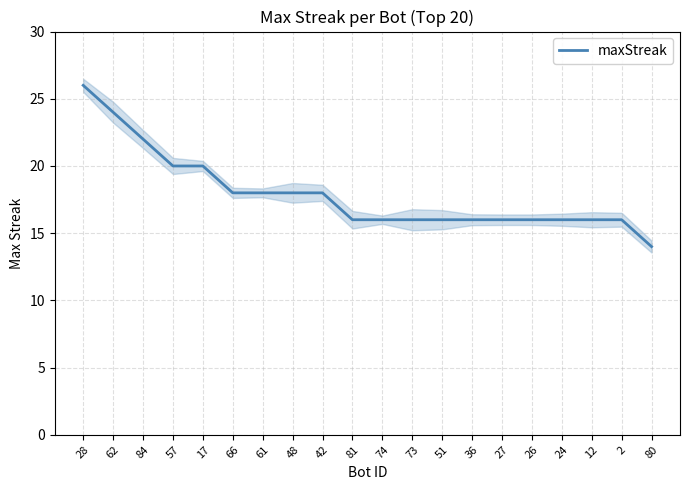

What is the approximate value at 36, to the nearest 10?

20